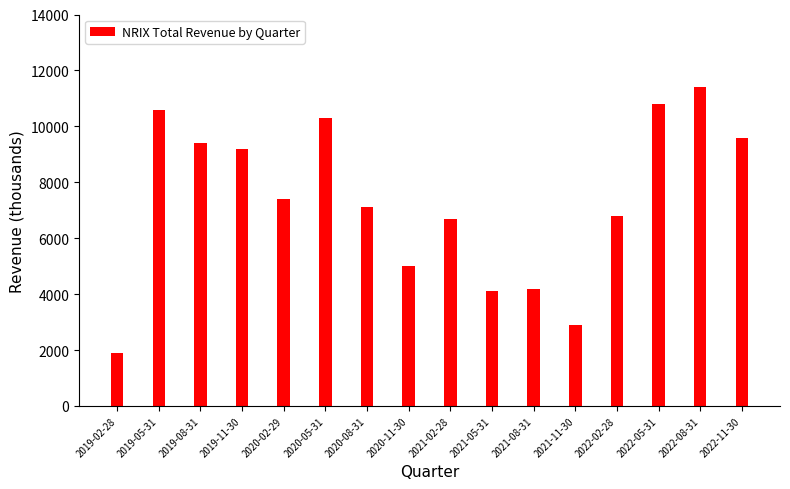

Approximately how many times larger is the value at 2021-05-31 compared to 2019-11-30?

0.4